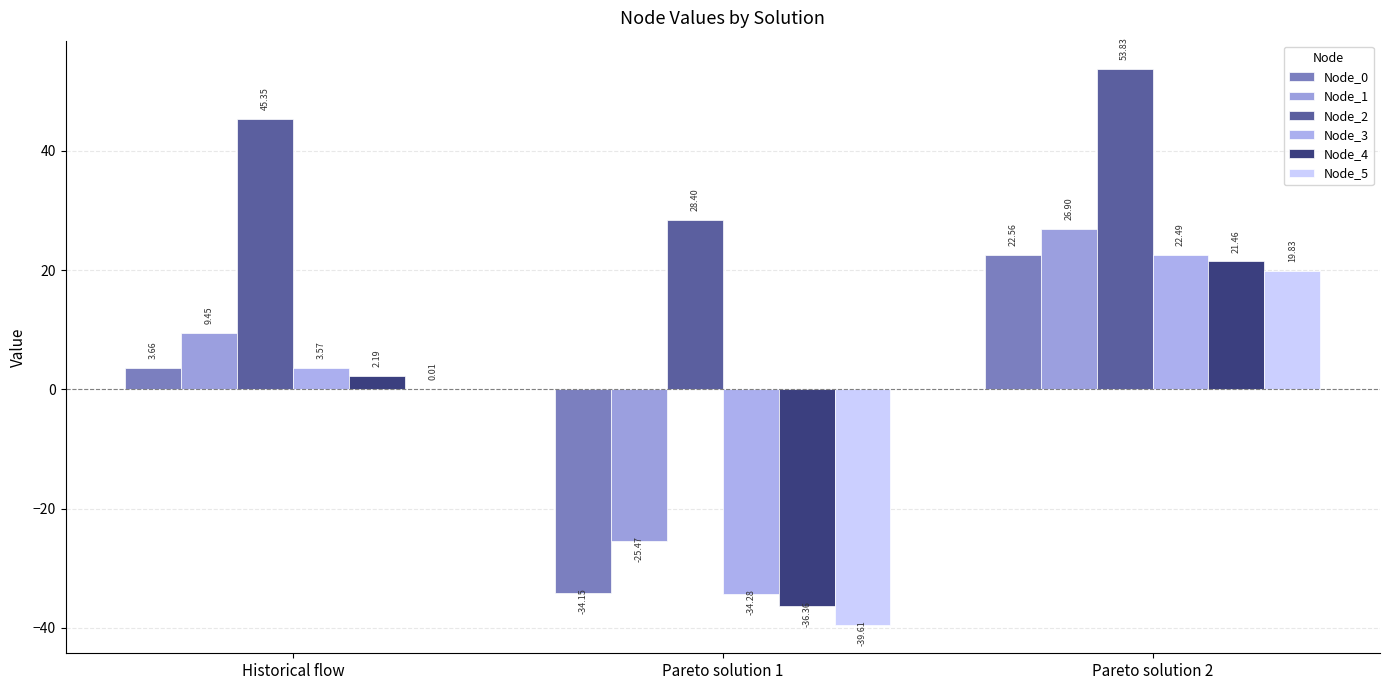

How many positive values does the Node_0 series have?

2